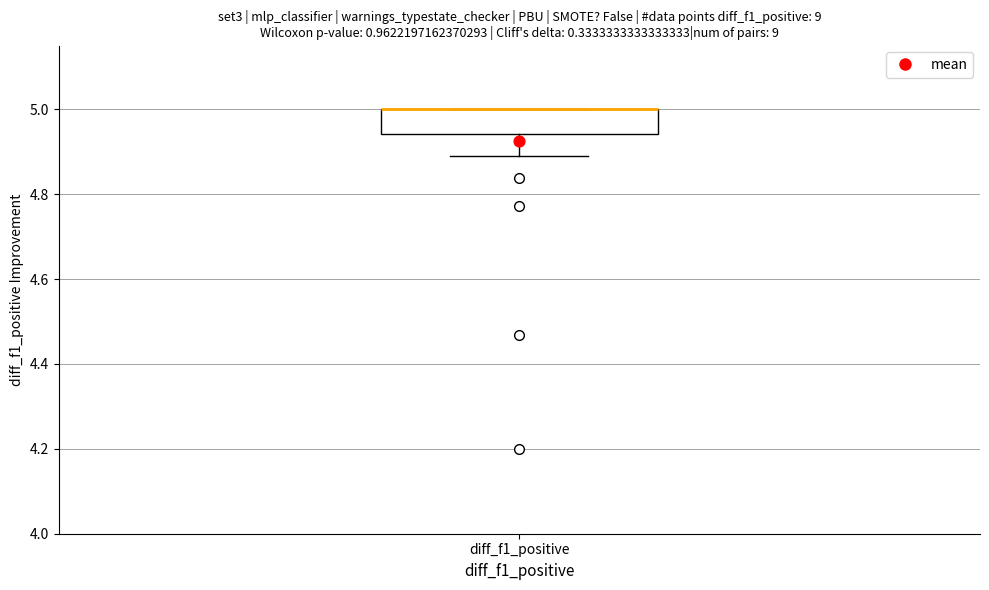

Read this box plot against the y-axis: the position of the median line, the range covered by the box, and the ends of both whiskers. The values are not printed on the chart, so give them approximately, as read against the axis.

median 5.00 (drawn on the box's upper edge), box 4.94 to 5.00, whiskers 4.88 to 5.00